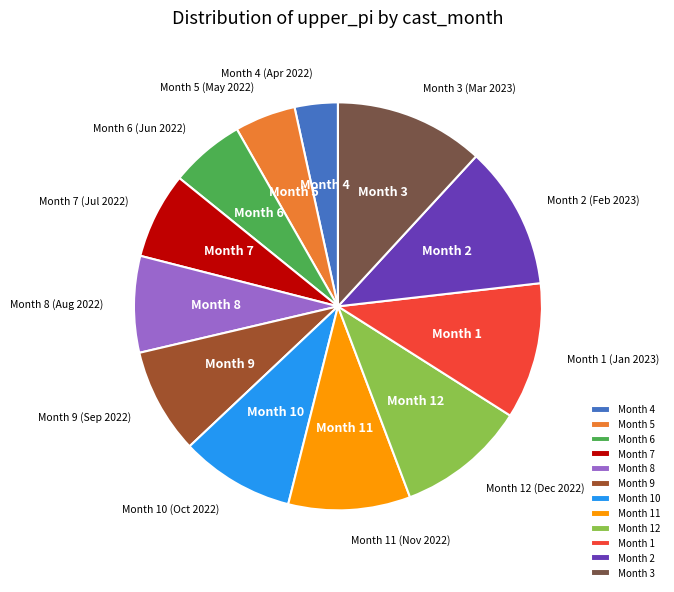

True or false: Month 1 accounts for 11% of the total.

True